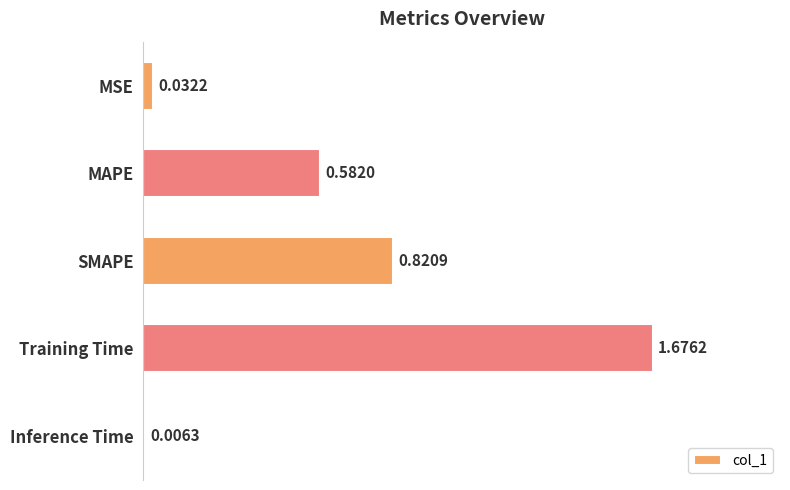

What is the sum of all values?

3.1